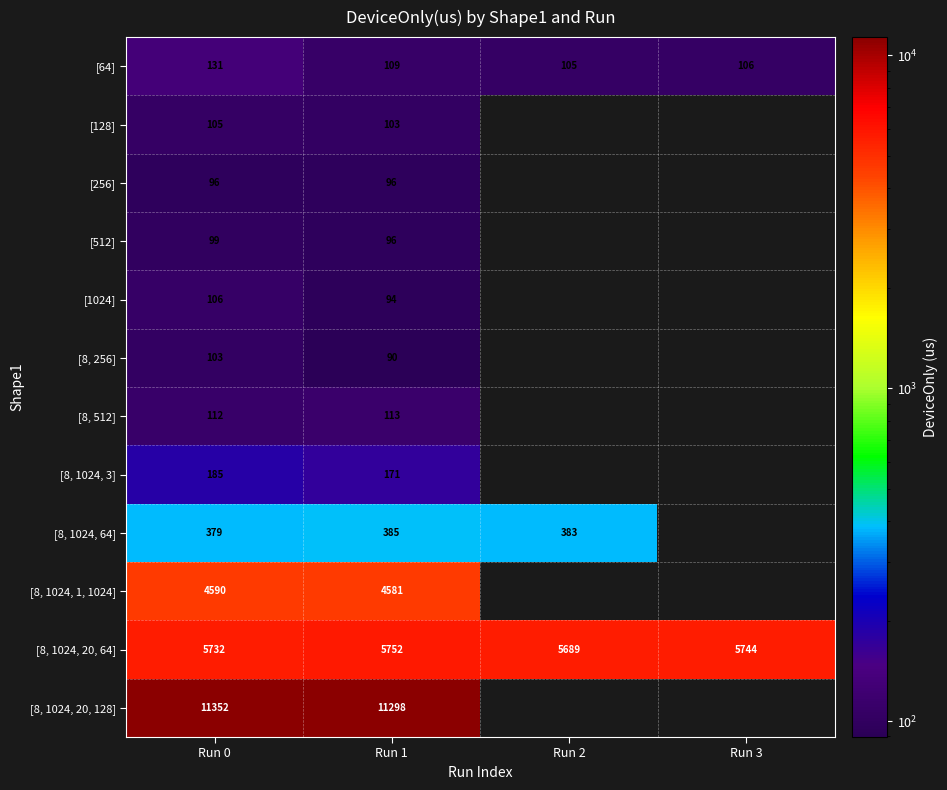

At how many categories does at least one series exceed 3147?

4